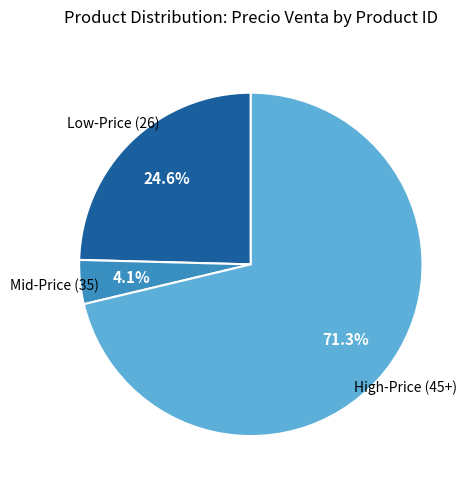

How much of the chart is everything except High-Price (45+)?

28.7%